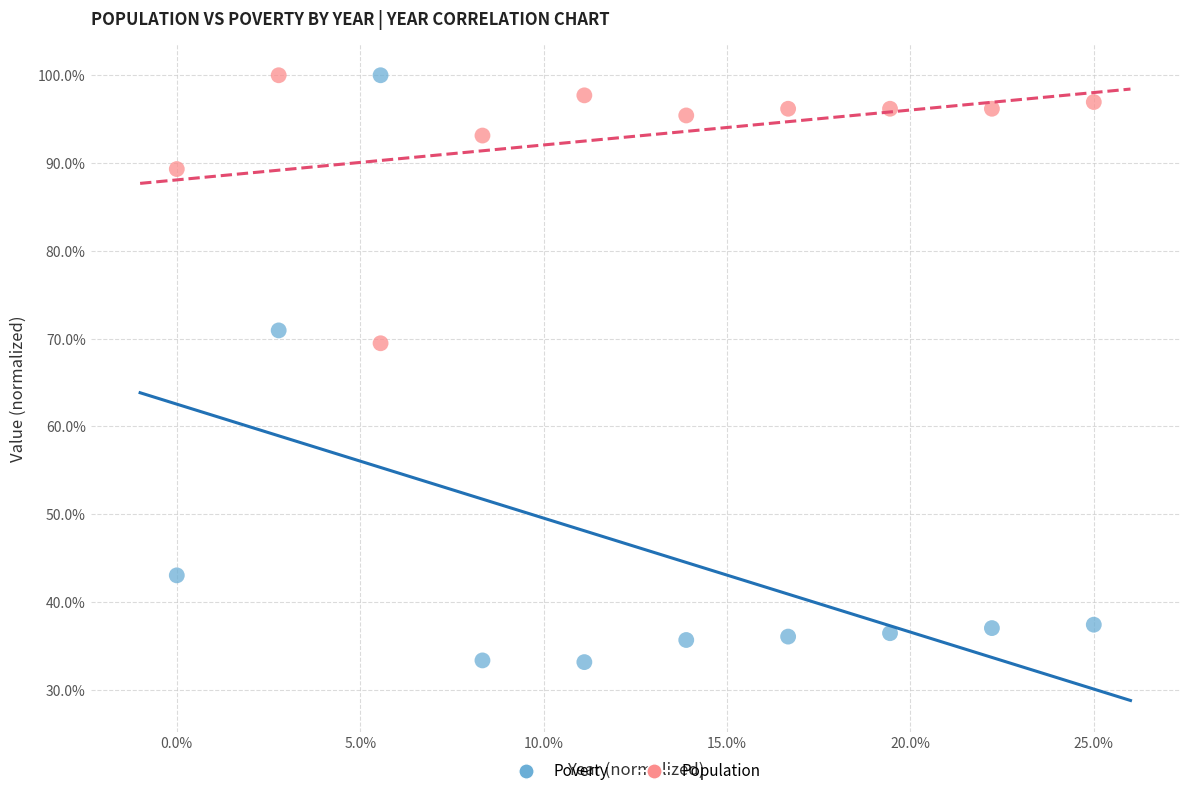

Which series has the widest spread of Y values?

Poverty